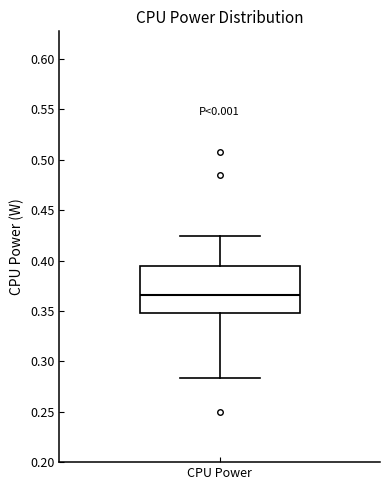

Read this box plot against the y-axis: the position of the median line, the range covered by the box, and the ends of both whiskers. The values are not printed on the chart, so give them approximately, as read against the axis.

median 0.365, box 0.350 to 0.395, whiskers 0.285 to 0.425